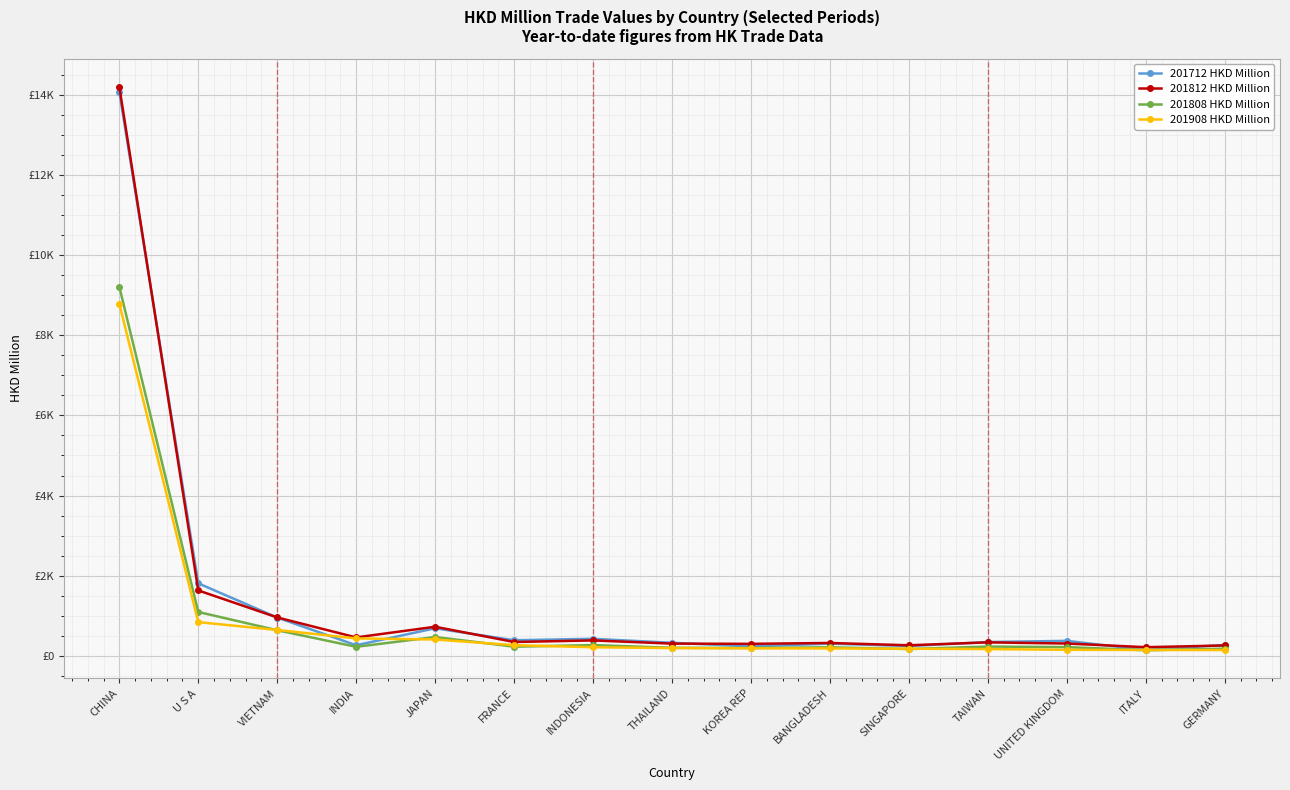

What are all the series names shown in the legend?

201712 HKD Million, 201812 HKD Million, 201808 HKD Million, 201908 HKD Million